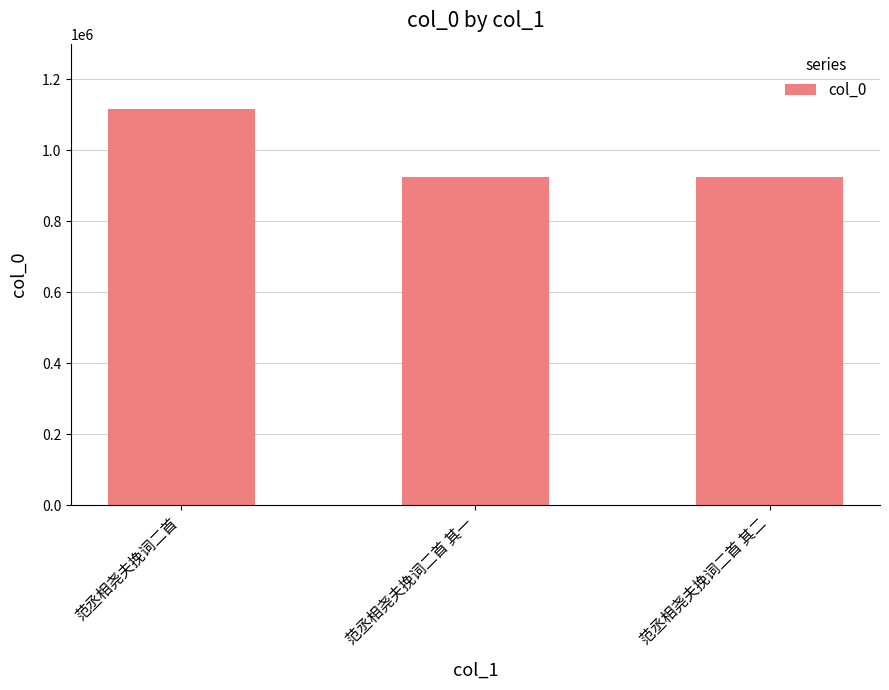

The chart shows a value of 924080 at 范丞相尧夫挽词二首 其二. True or false?

True